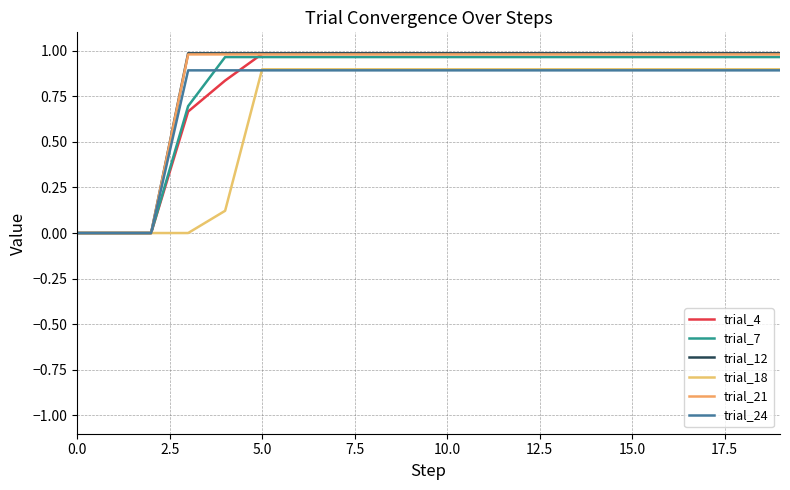

Reading right to left, what are all the values shown in this chart?

trial_4: 1.0	1.0	1.0	1.0	1.0	1.0	1.0	1.0	1.0	1.0	1.0	1.0	1.0	1.0	1.0	0.8	0.7	0.0	0.0	0.0
trial_7: 1.0	1.0	1.0	1.0	1.0	1.0	1.0	1.0	1.0	1.0	1.0	1.0	1.0	1.0	1.0	1.0	0.7	0.0	0.0	0.0
trial_12: 1.0	1.0	1.0	1.0	1.0	1.0	1.0	1.0	1.0	1.0	1.0	1.0	1.0	1.0	1.0	1.0	1.0	0.0	0.0	0.0
trial_18: 0.9	0.9	0.9	0.9	0.9	0.9	0.9	0.9	0.9	0.9	0.9	0.9	0.9	0.9	0.9	0.1	0.0	0.0	0.0	0.0
trial_21: 1.0	1.0	1.0	1.0	1.0	1.0	1.0	1.0	1.0	1.0	1.0	1.0	1.0	1.0	1.0	1.0	1.0	0.0	0.0	0.0
trial_24: 0.9	0.9	0.9	0.9	0.9	0.9	0.9	0.9	0.9	0.9	0.9	0.9	0.9	0.9	0.9	0.9	0.9	0.0	0.0	0.0